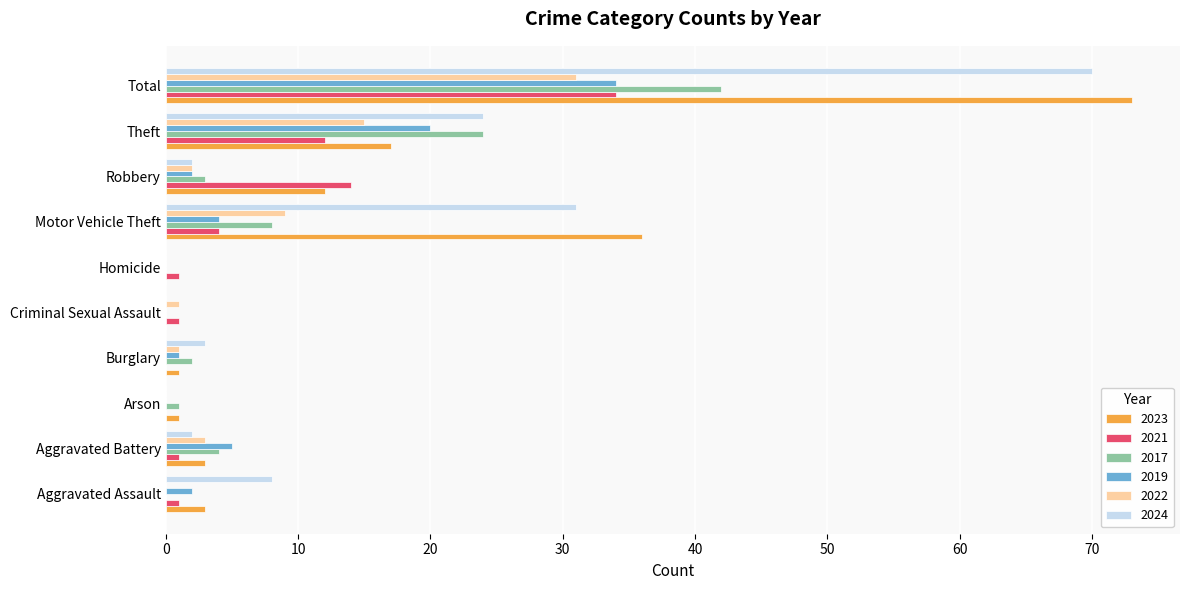

Read the 2024 value at Theft, to the nearest 10.

20